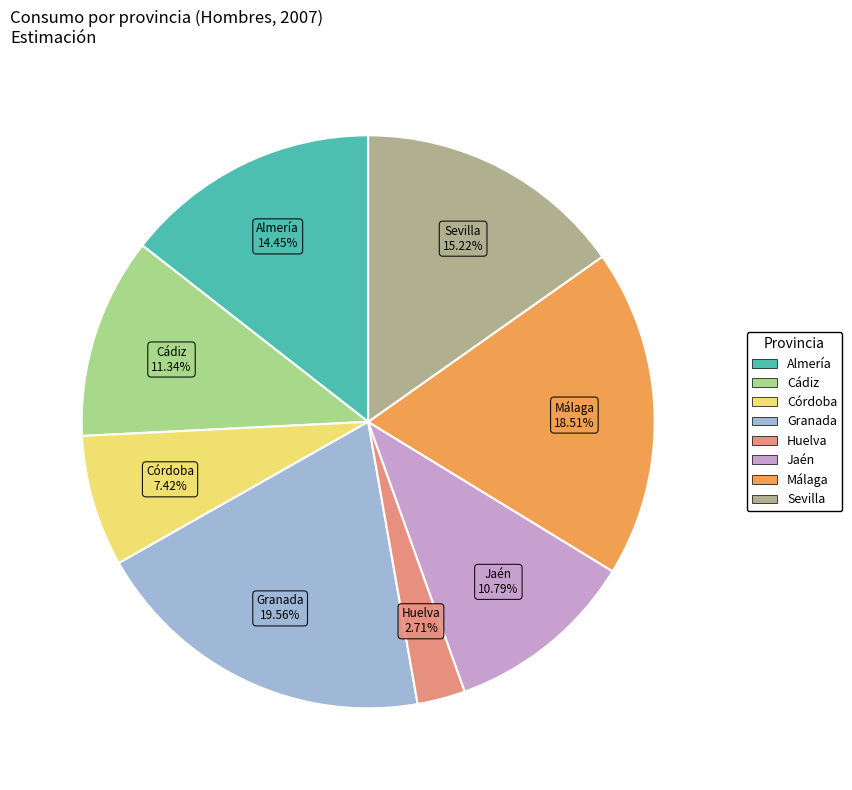

True or false: Cádiz accounts for 11% of the total.

True